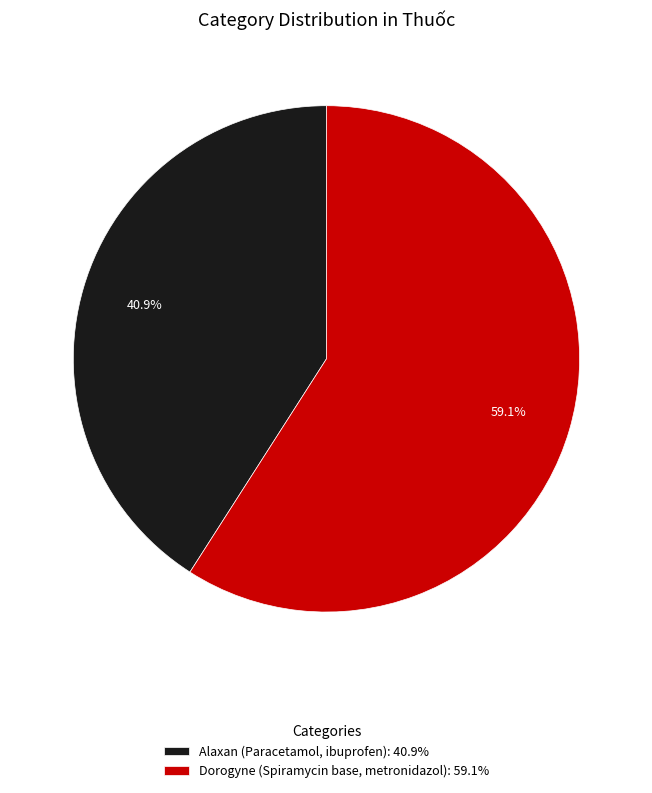

To the nearest percent, what percentage of the pie is Alaxan (Paracetamol, ibuprofen)?

41%